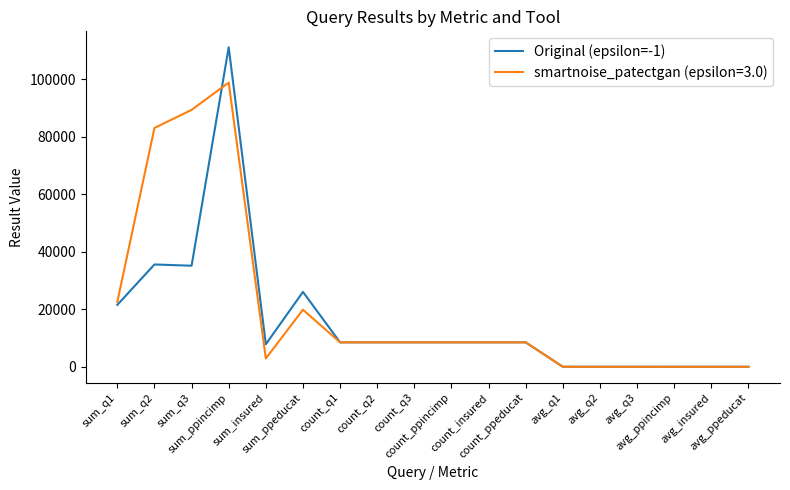

Does the chart display data point markers on the line(s)?

No